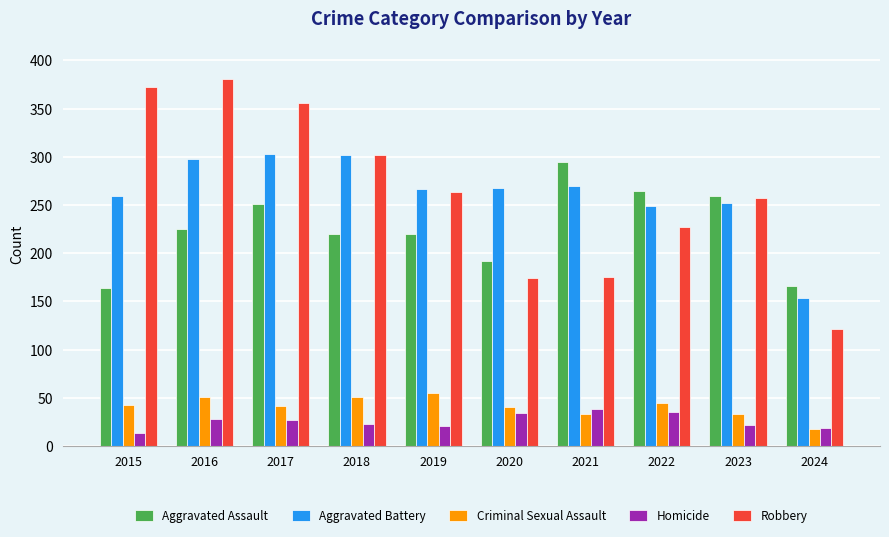

How many data points does each series have?

10